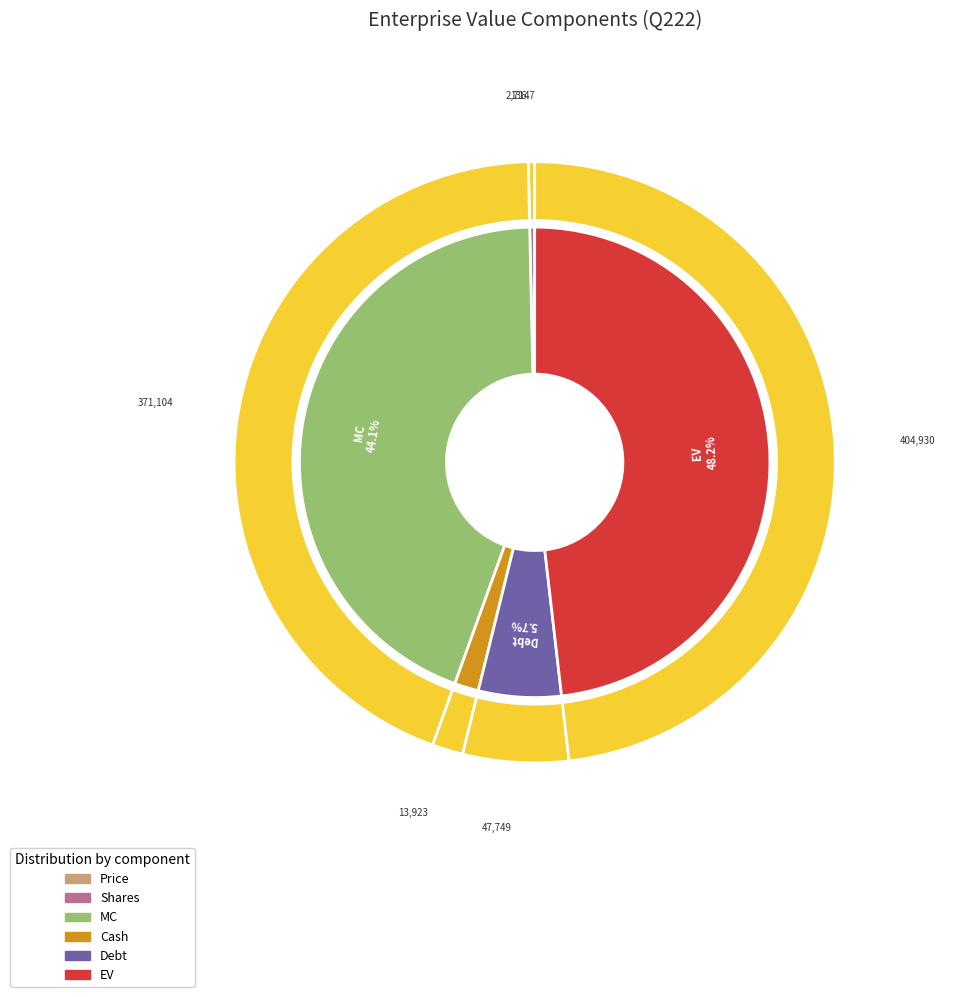

How many slices are in this pie chart?

6